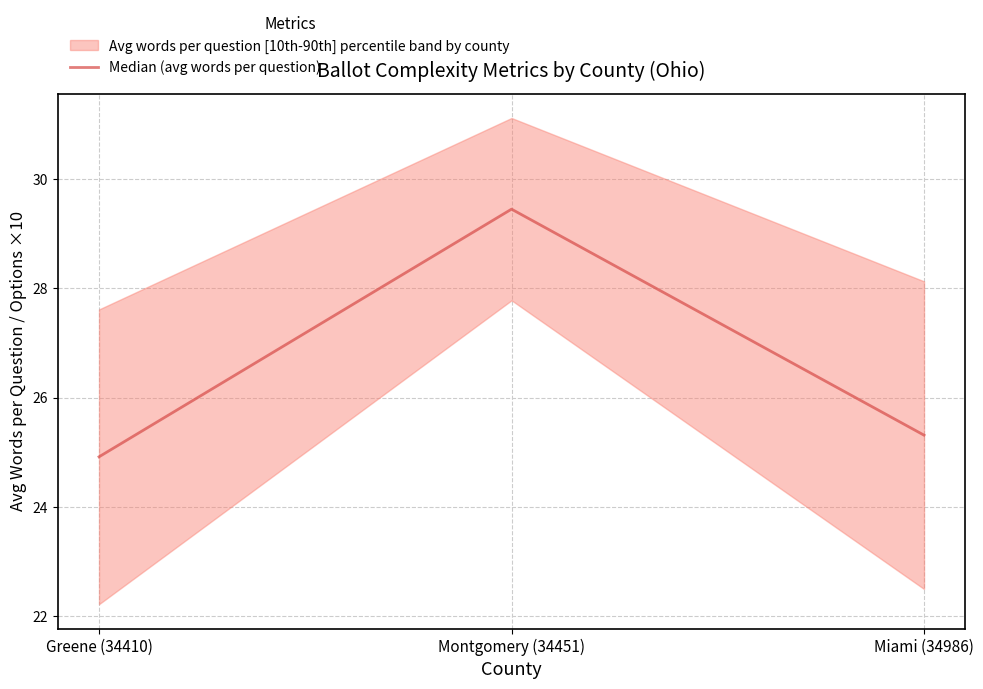

Reading left to right, extract all data points from this chart.

24.9	29.4	25.3